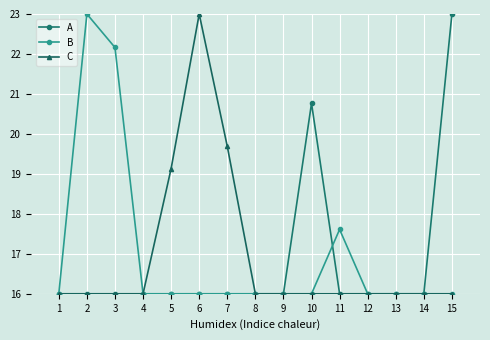

What is the difference between the highest and lowest values at 3?

6.2